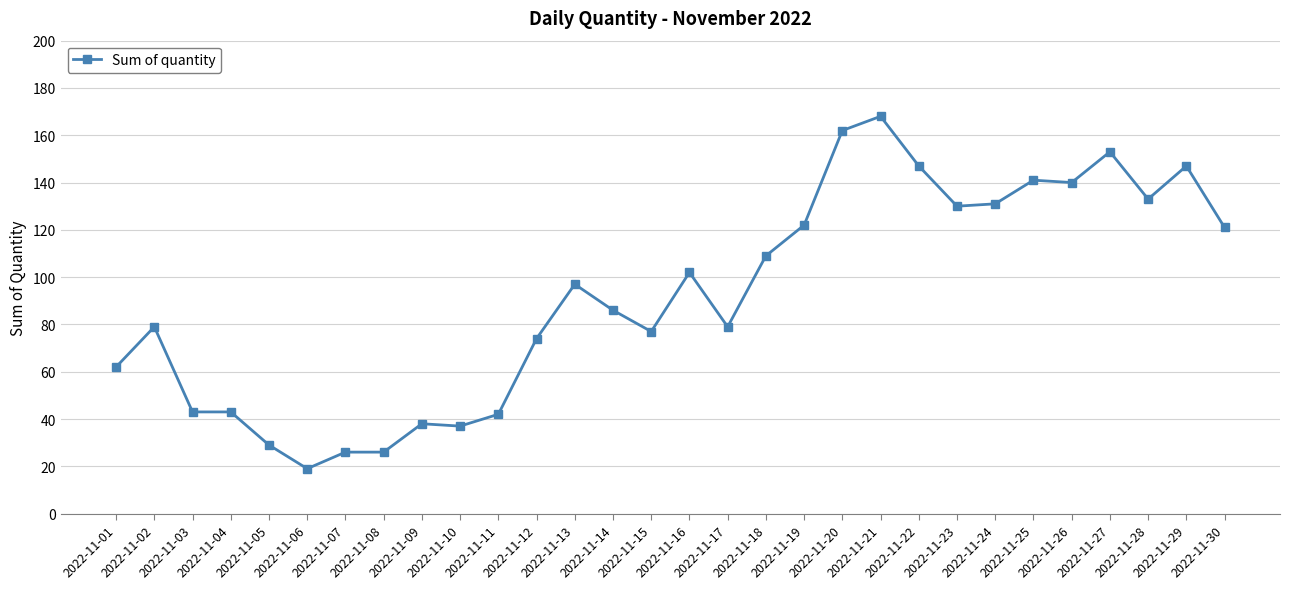

Is this an area chart (filled region under the line)?

No